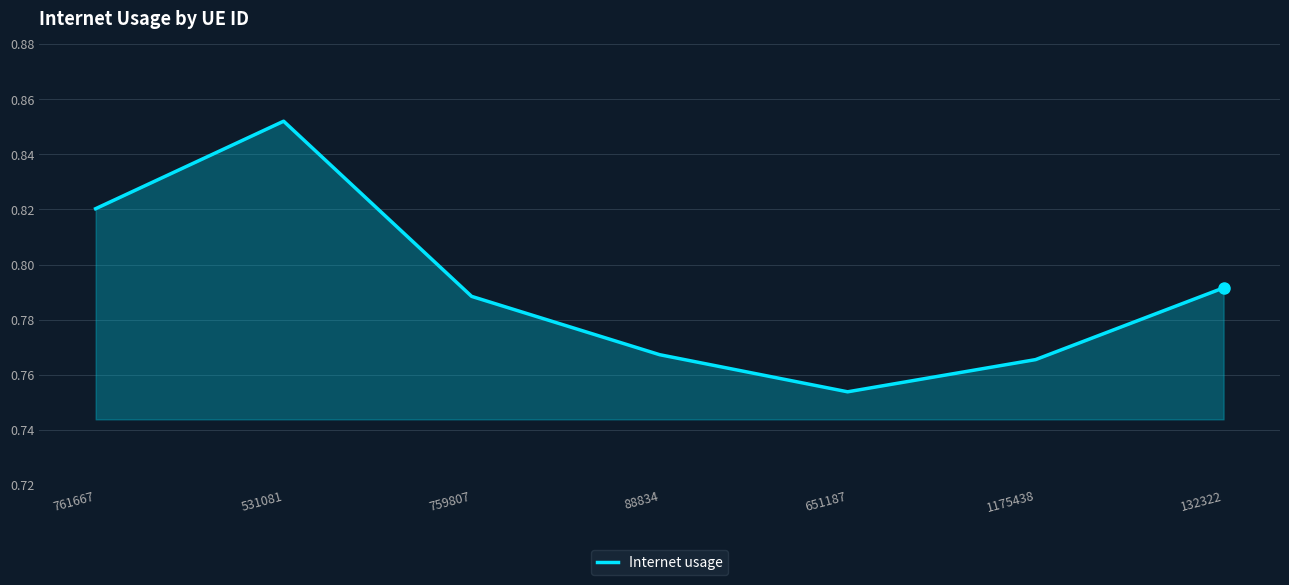

At which category does the data reach its first local peak?

531081